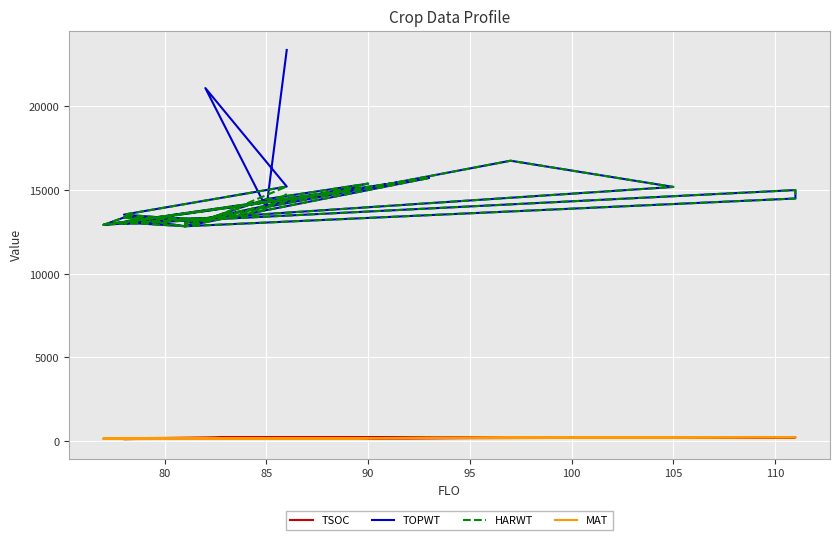

Which series has the widest spread of values?

TOPWT